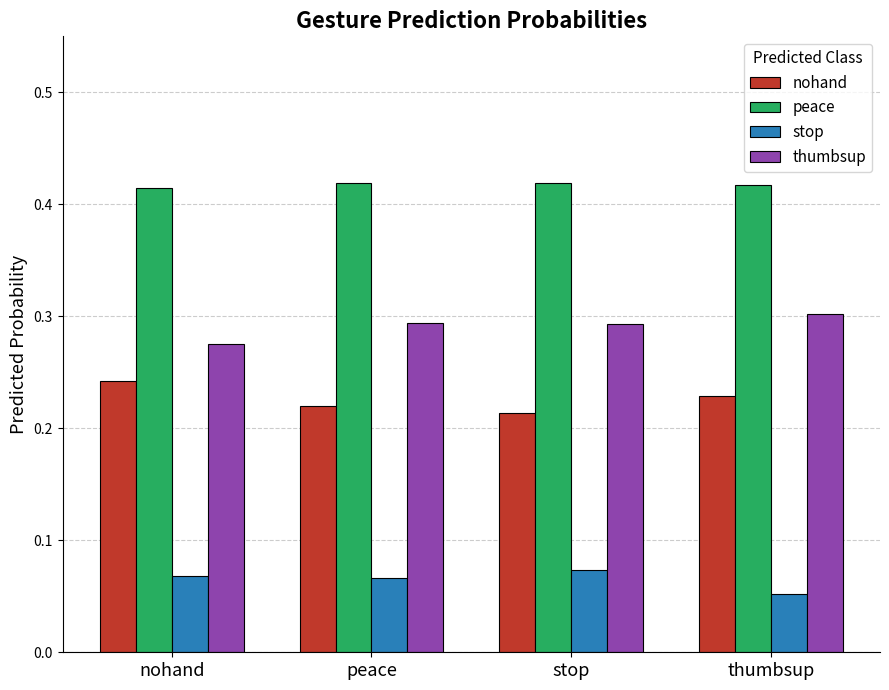

Count the number of categories in the chart.

4